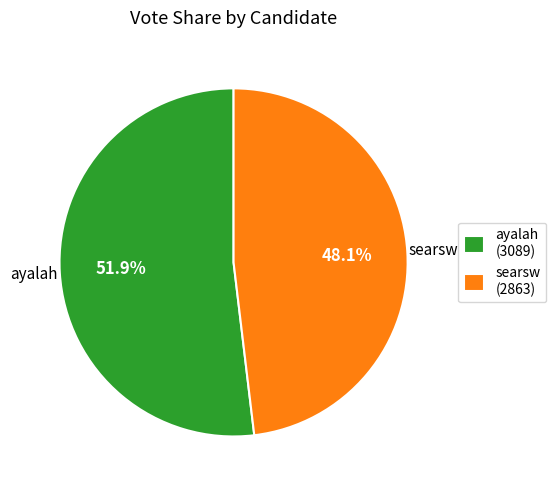

The searsw slice represents 48% of the pie. True or false?

True